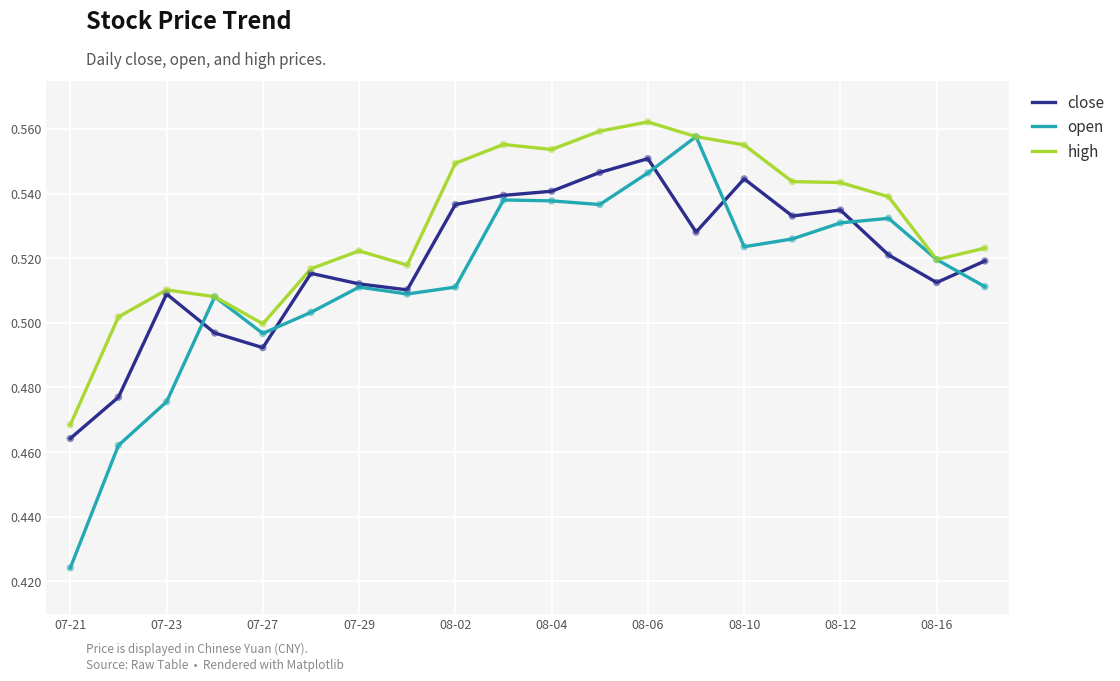

At how many categories does at least one series exceed 0?

20